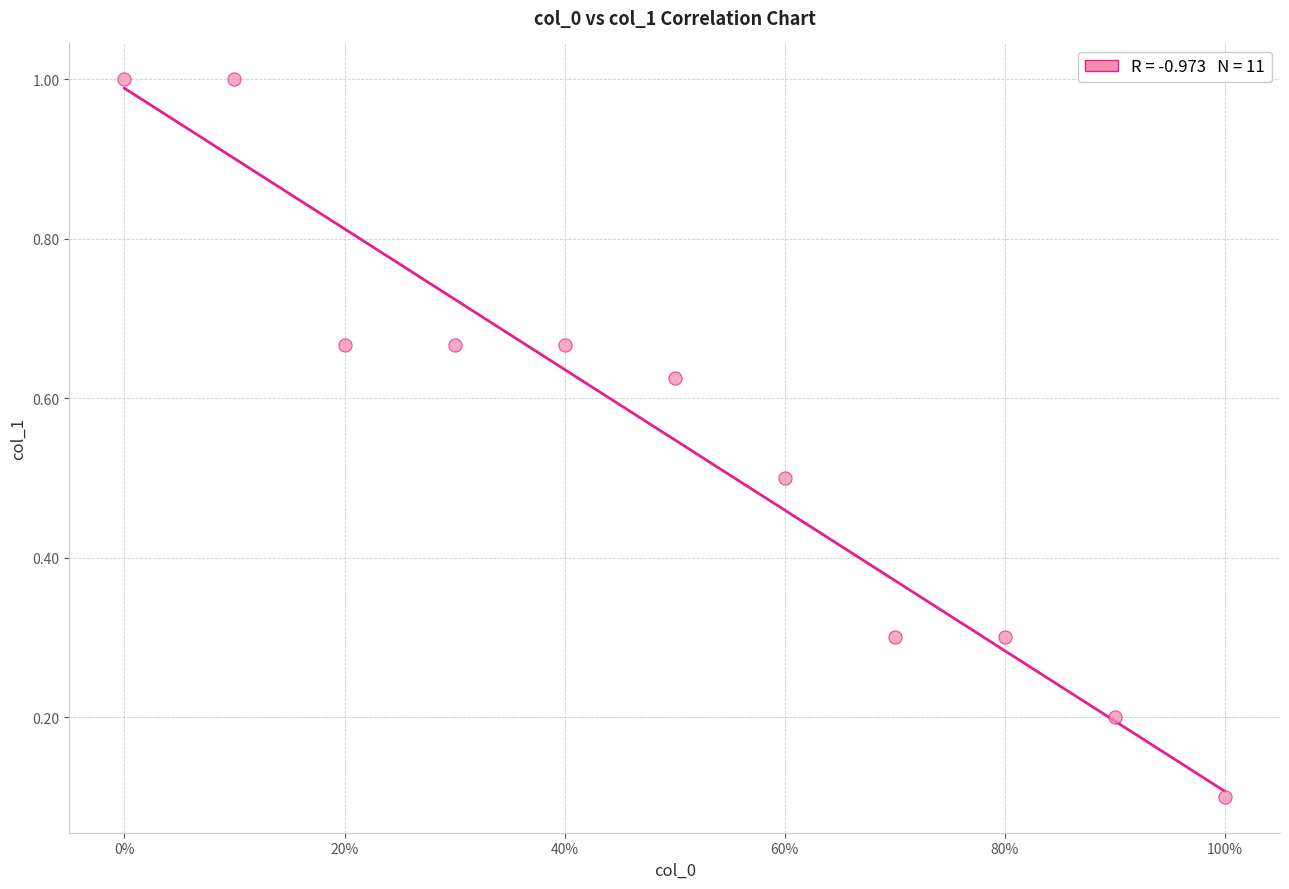

What is the range of Y values (max minus min)?

0.9